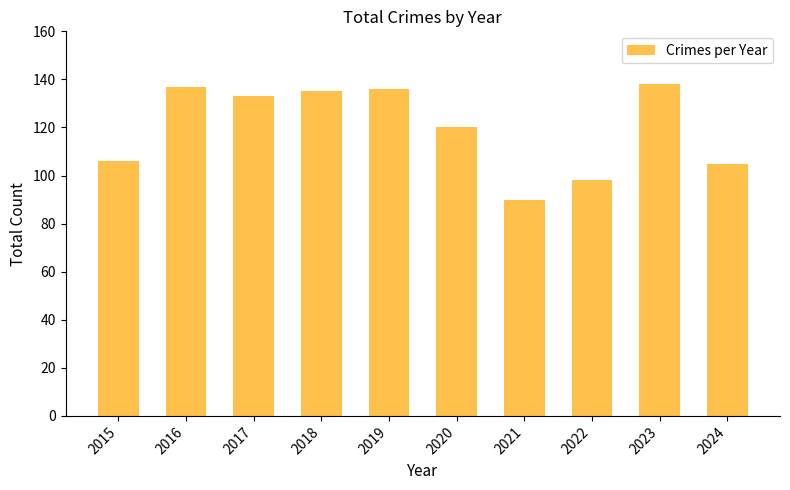

What is the greatest value displayed?

138